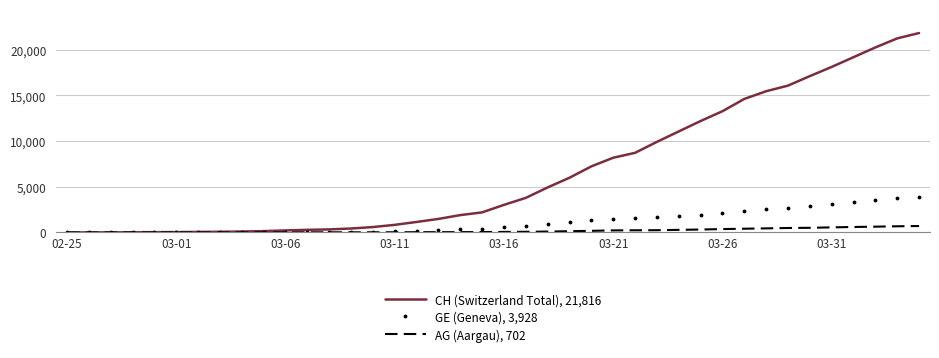

What is the difference between the maximum and minimum values in the AG (Aargau), 702 series?

702